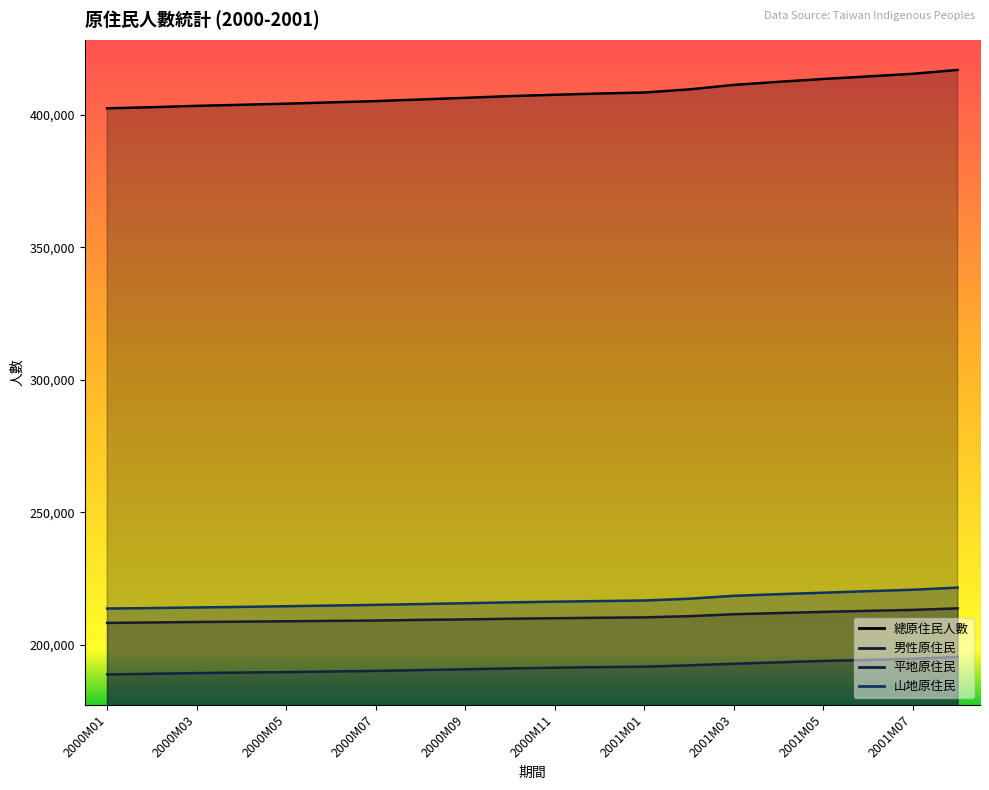

What is the difference between the 男性原住民 values at 2001M07 and 2000M11?

3141